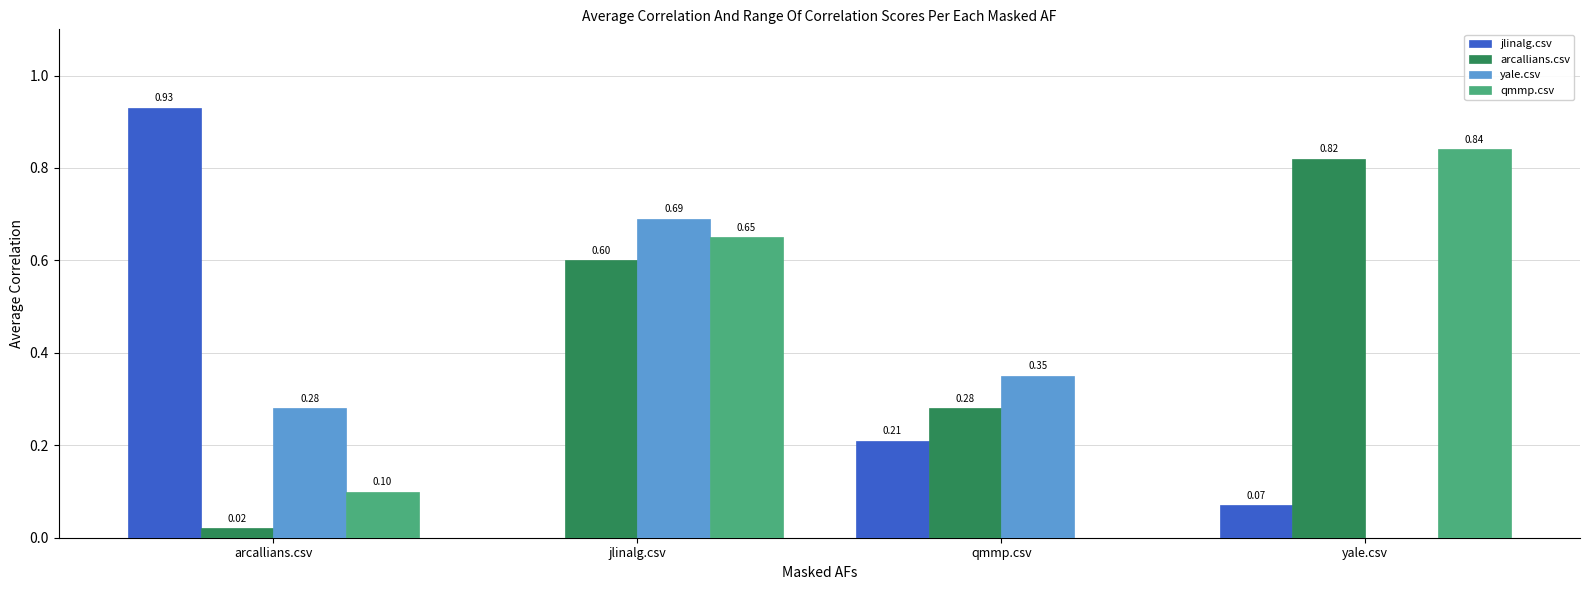

At which category is the sum across all series the highest?

jlinalg.csv